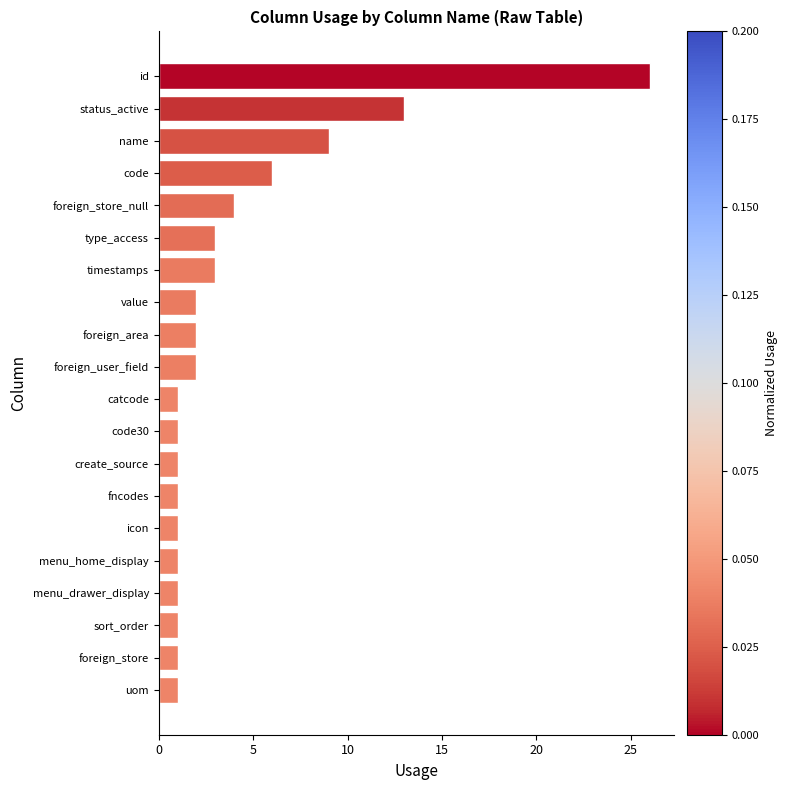

How many data points are less than 2?

10